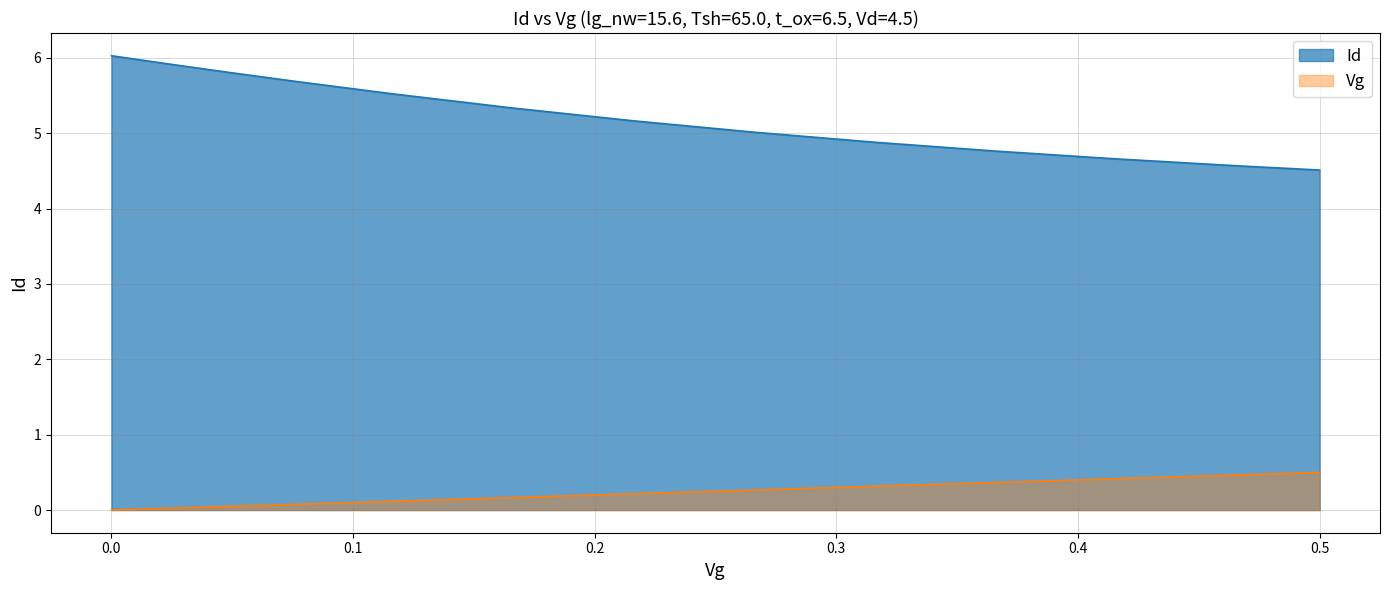

True or false: Vg and Id intersect in this chart.

False